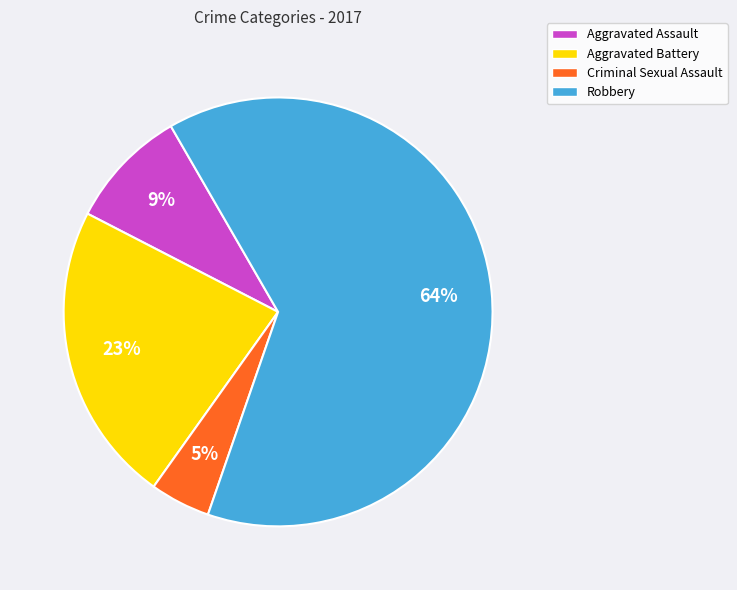

Combined, do Robbery and Criminal Sexual Assault account for over 50%?

Yes